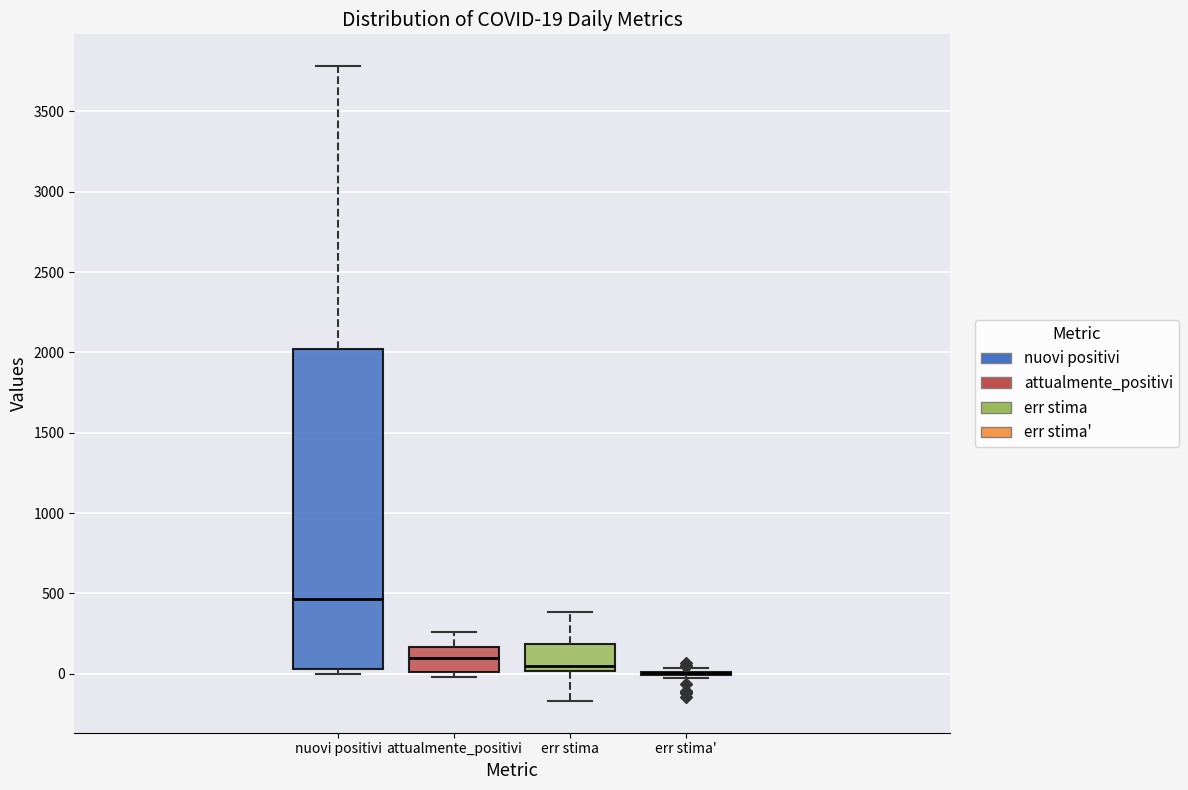

Comparing the boxes themselves (not the whiskers), which one is the tallest?

nuovi positivi